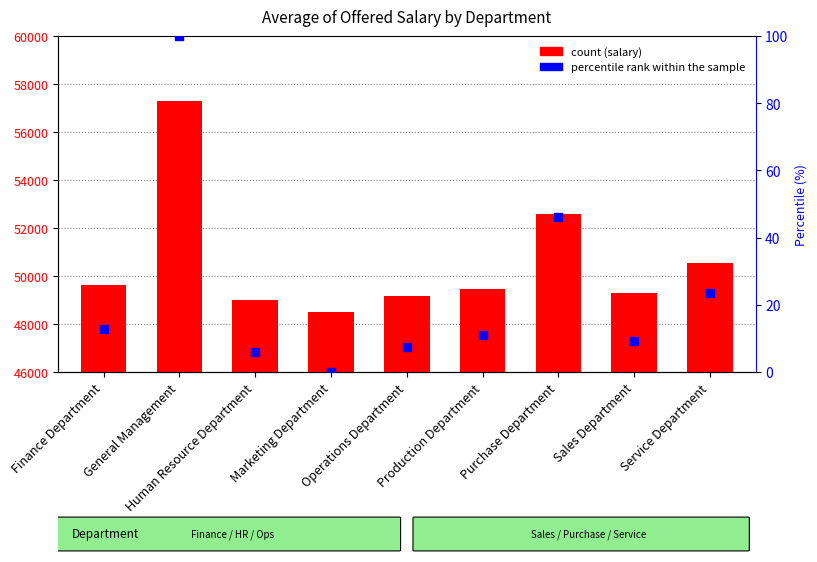

Is the value of percentile rank within the sample at Sales Department greater than the value of Average of Offered Salary at Human Resource Department?

No